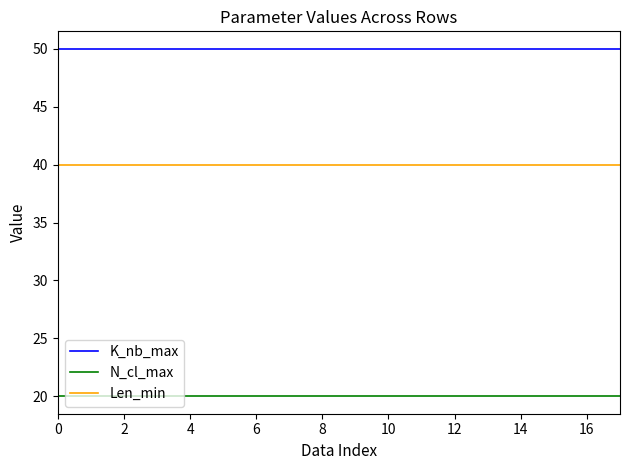

True or false: K_nb_max and N_cl_max intersect in this chart.

False